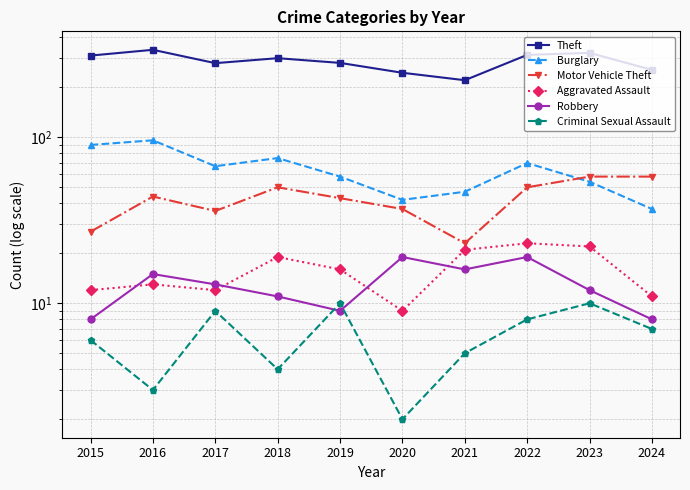

What is the spread (max minus min) of values at 2024?

248